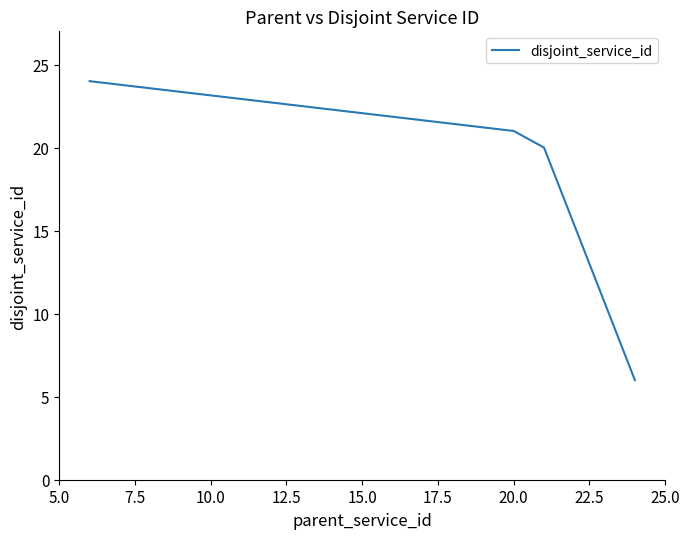

True or false: there are more than 1 points higher than both neighbors.

False